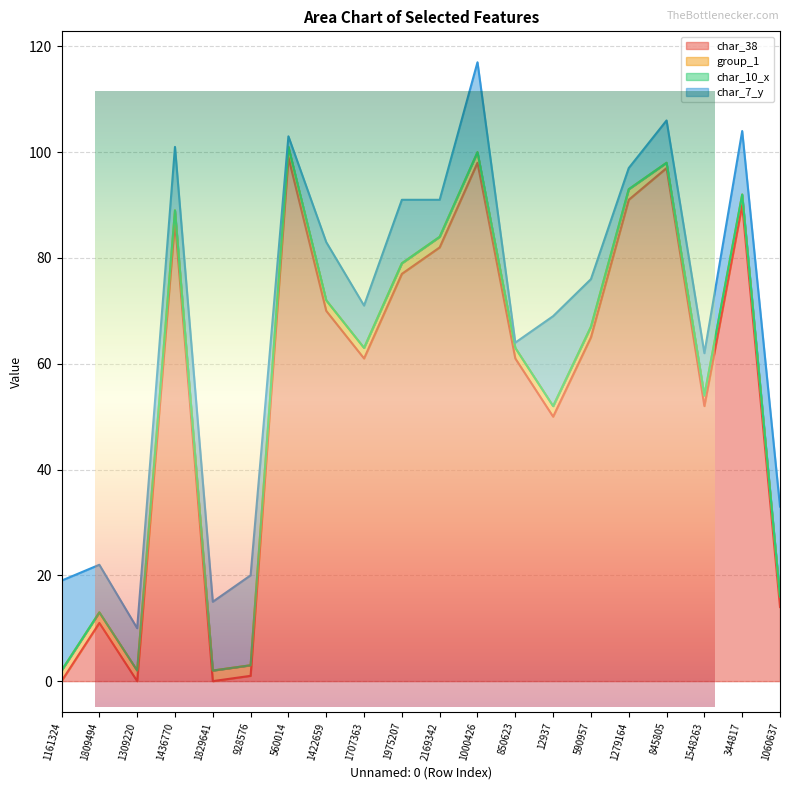

Reading right to left, transcribe all the data shown in this chart.

char_38: 1060637=14	344817=90	1548263=52	845805=97	1279164=91	590957=65	12937=50	850623=61	1000426=98	2169342=82	1975207=77	1707363=61	1422659=70	560014=99	928576=1	1829641=0	1436770=87	1309220=0	1809494=11	1161324=0
group_1: 1060637=2	344817=2	1548263=2	845805=1	1279164=2	590957=2	12937=2	850623=2	1000426=2	2169342=2	1975207=2	1707363=2	1422659=2	560014=2	928576=2	1829641=2	1436770=2	1309220=2	1809494=2	1161324=2
char_10_x: 1060637=0	344817=0	1548263=0	845805=0	1279164=0	590957=0	12937=0	850623=0	1000426=0	2169342=0	1975207=0	1707363=0	1422659=0	560014=0	928576=0	1829641=0	1436770=0	1309220=0	1809494=0	1161324=0
char_7_y: 1060637=17	344817=12	1548263=8	845805=8	1279164=4	590957=9	12937=17	850623=1	1000426=17	2169342=7	1975207=12	1707363=8	1422659=11	560014=2	928576=17	1829641=13	1436770=12	1309220=8	1809494=9	1161324=17